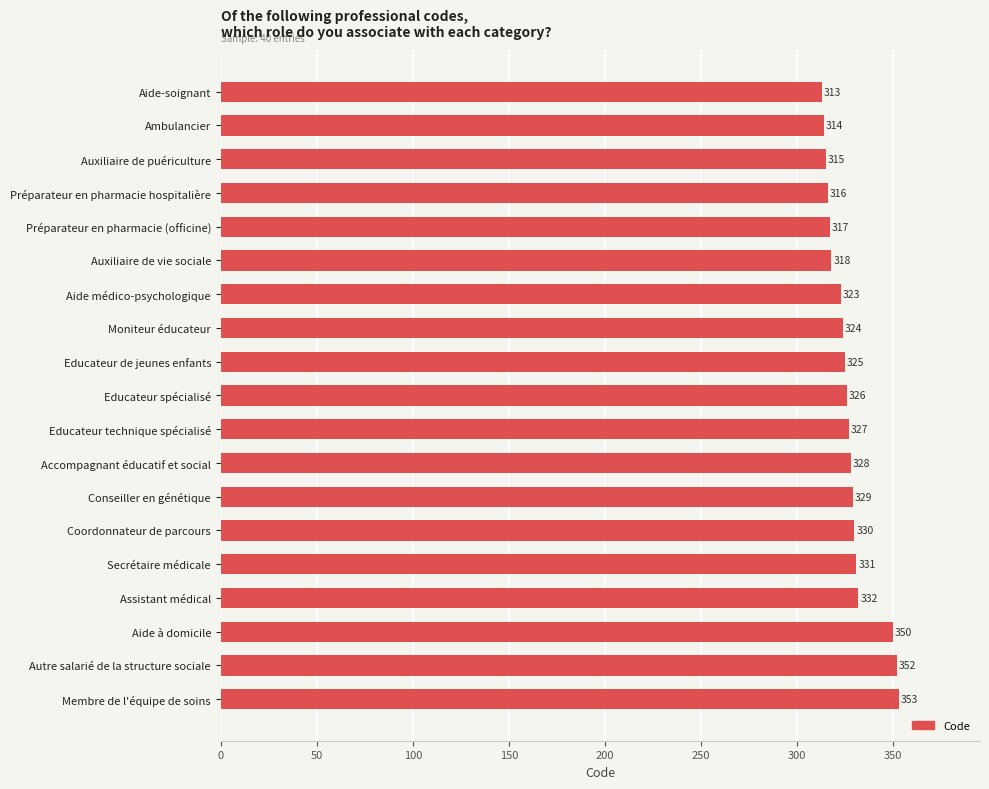

How many data points are less than 326?

9